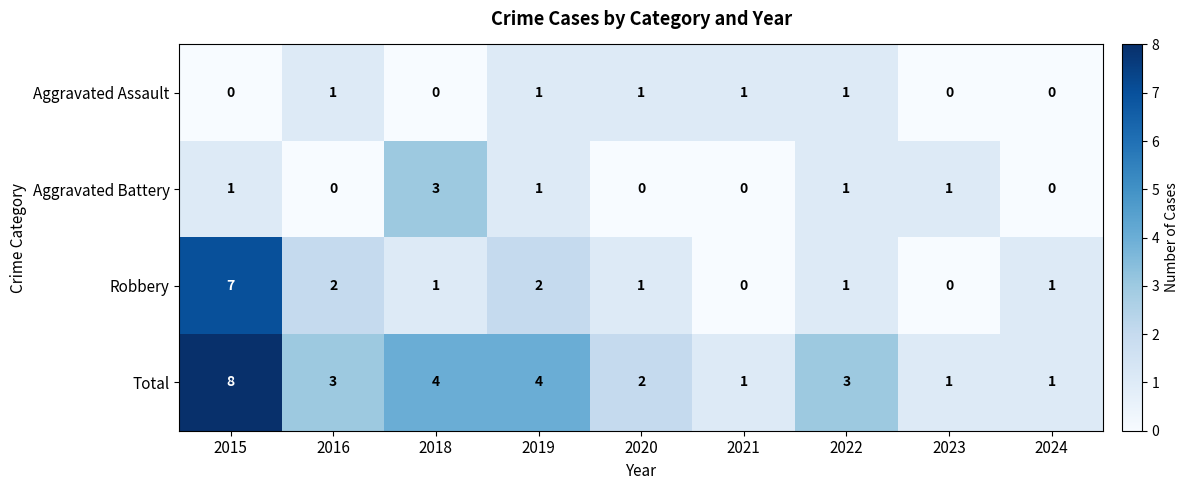

What is the difference between the highest and lowest values at 2015?

8